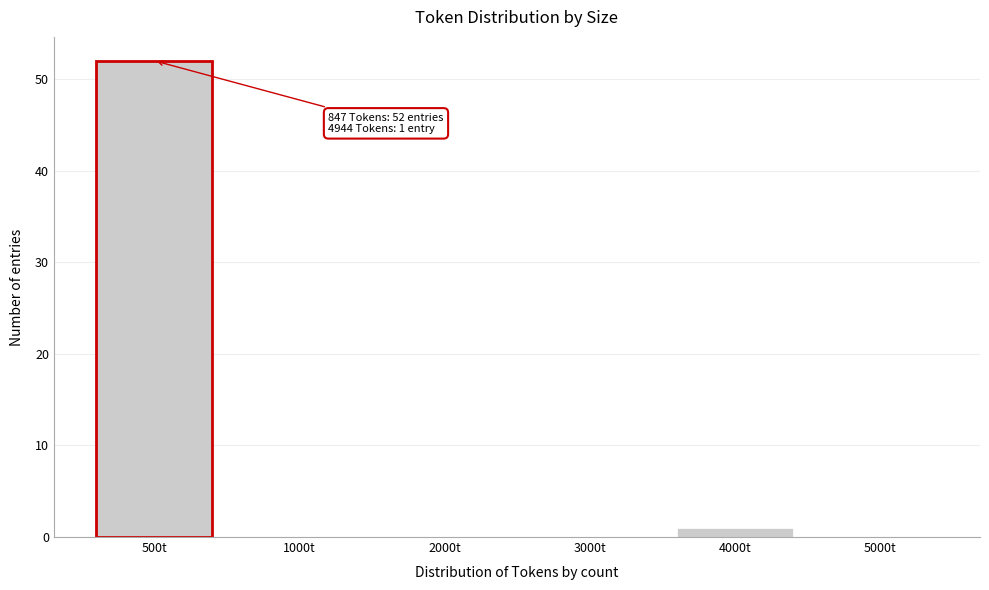

Reading right to left, extract all data points from this chart.

5000t=0	4000t=1	3000t=0	2000t=0	1000t=0	500t=52